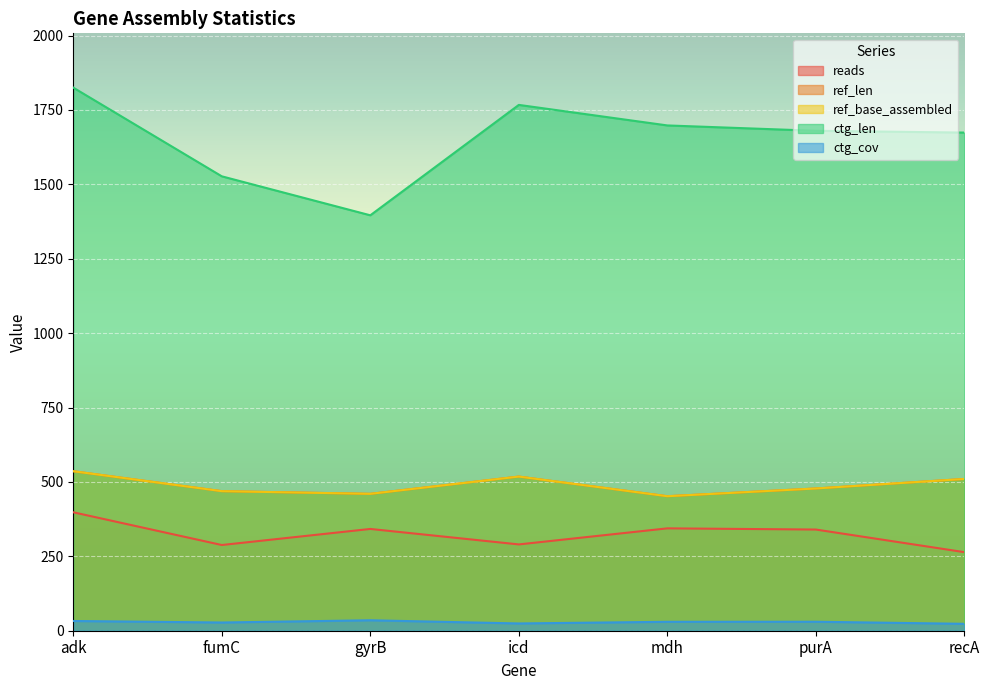

List the series in order of their peak value, highest first.

ctg_len, ref_len, ref_base_assembled, reads, ctg_cov